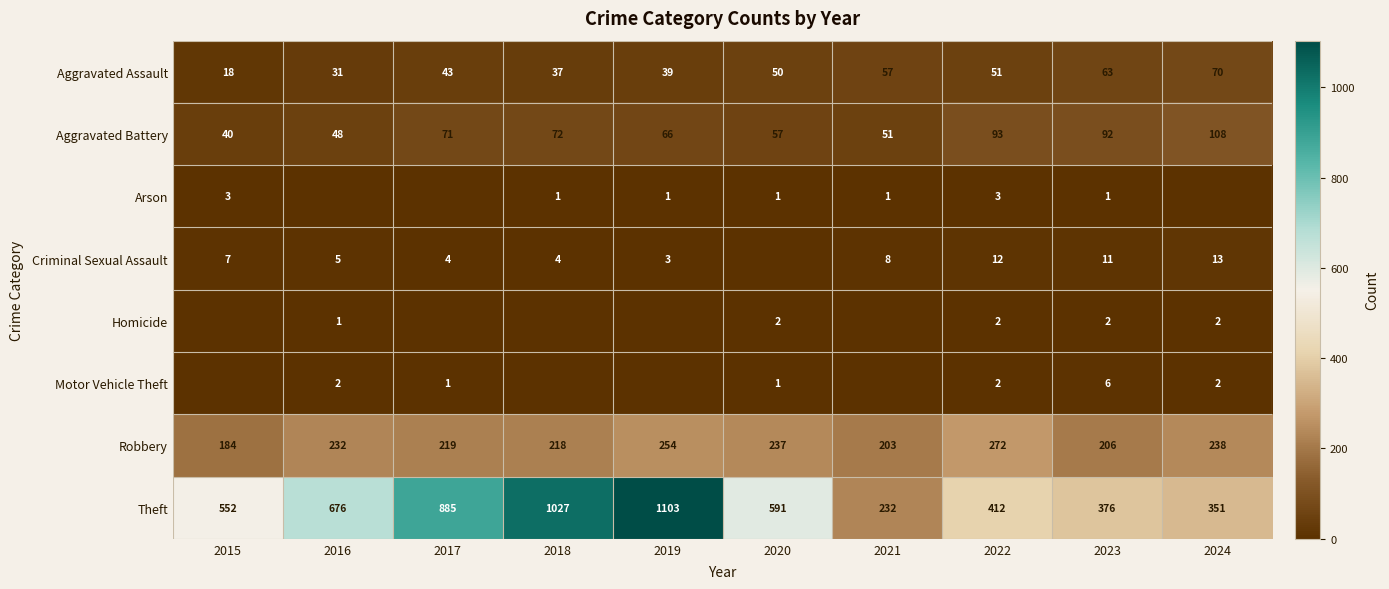

What is the sum of the Aggravated Battery values at 2024 and 2021?

159